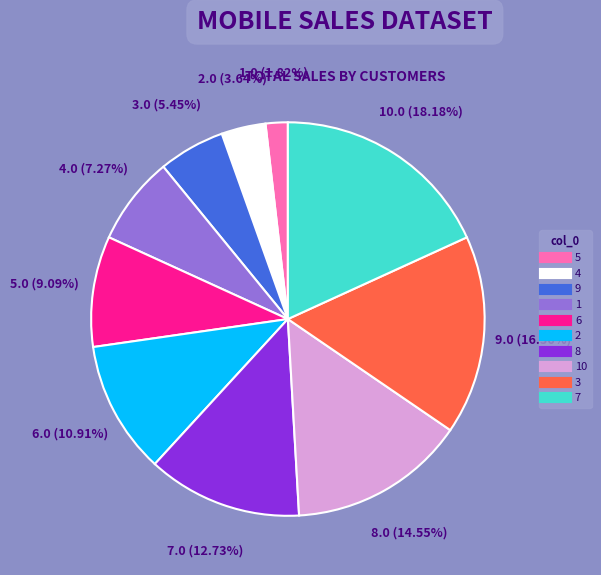

Is there a majority slice in this chart?

No